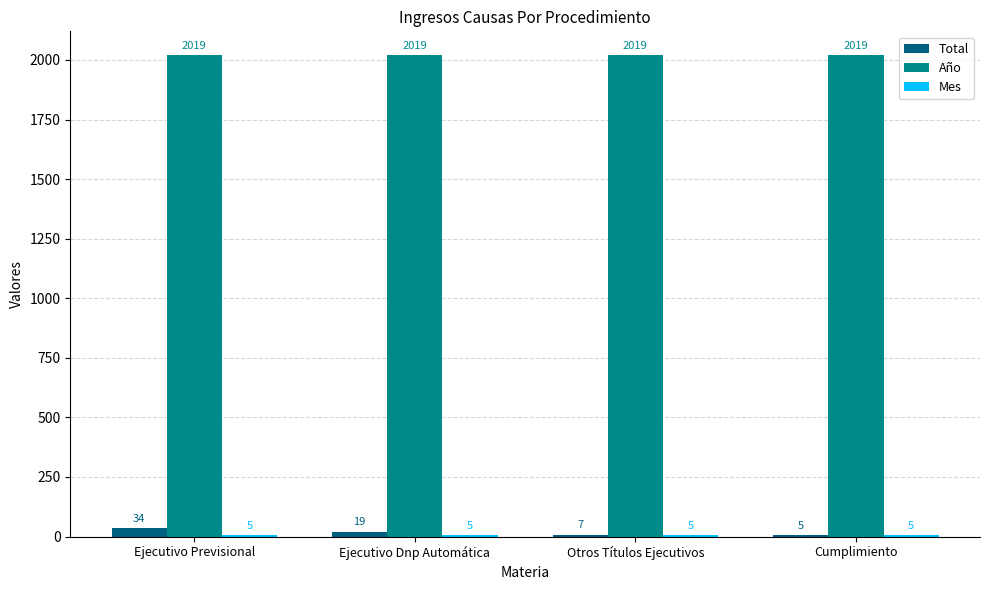

What is the sum of the Año values at Ejecutivo Previsional and Otros Títulos Ejecutivos?

4038